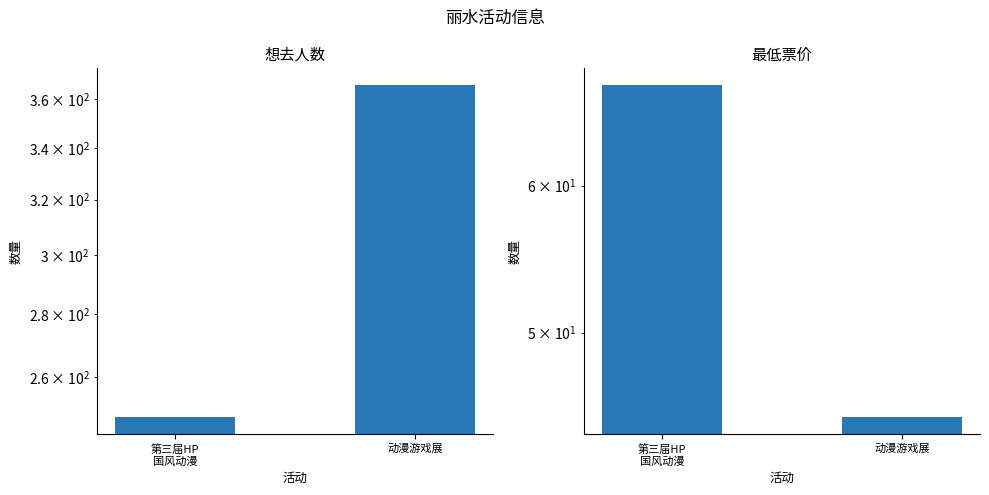

What value does the 最低票价 series have at 第三届HP
国风动漫, to the nearest 10?

70